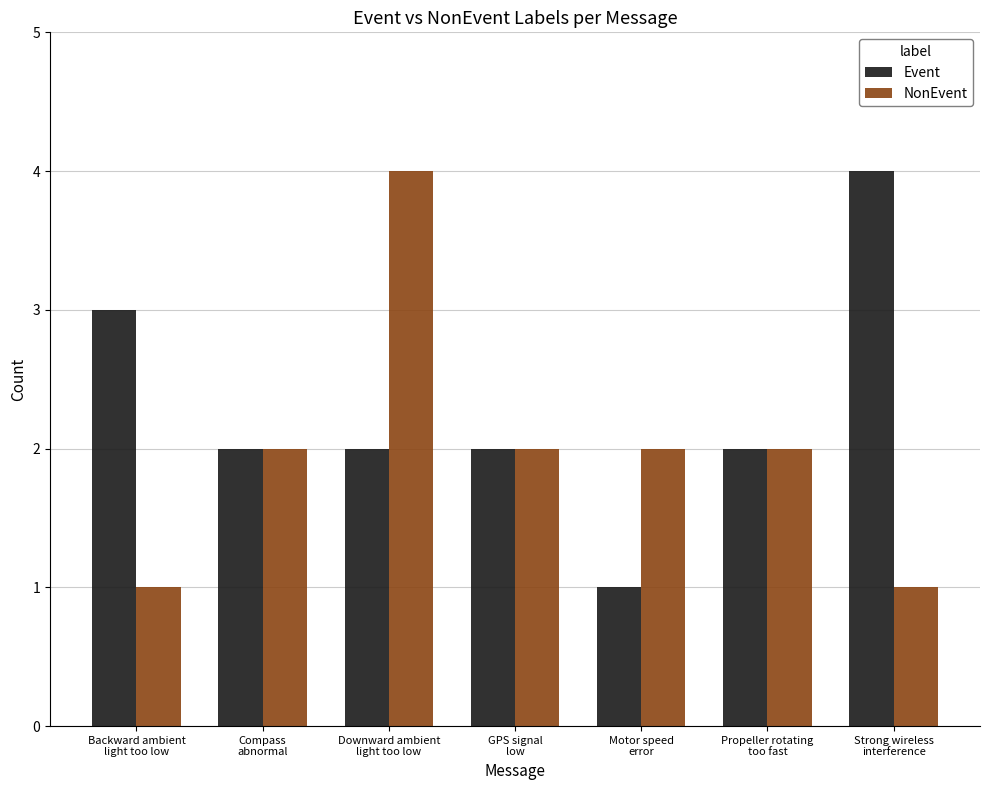

What is the value of the Event bar at the 5th from the left?

1